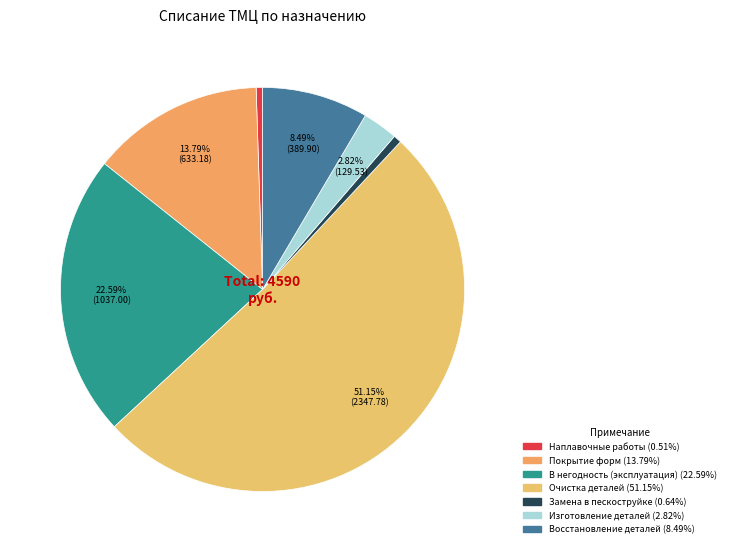

How many segments does this pie chart have?

7